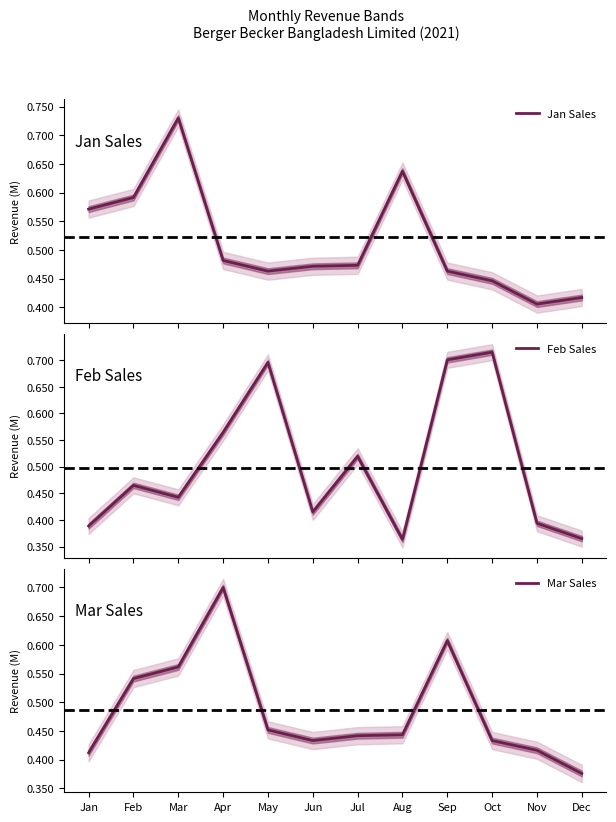

How many distinct data groups are displayed?

3